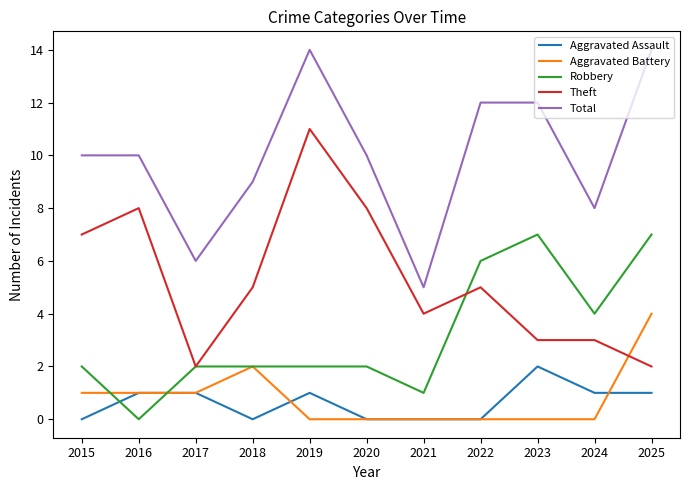

Reading left to right, transcribe all the data shown in this chart.

Aggravated Assault: 0	1	1	0	1	0	0	0	2	1	1
Aggravated Battery: 1	1	1	2	0	0	0	0	0	0	4
Robbery: 2	0	2	2	2	2	1	6	7	4	7
Theft: 7	8	2	5	11	8	4	5	3	3	2
Total: 10	10	6	9	14	10	5	12	12	8	14